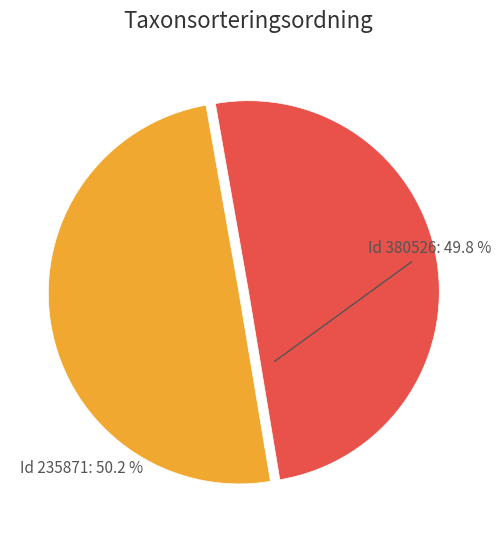

Approximately how many times larger is the value at Id 380526 compared to Id 235871?

1.0